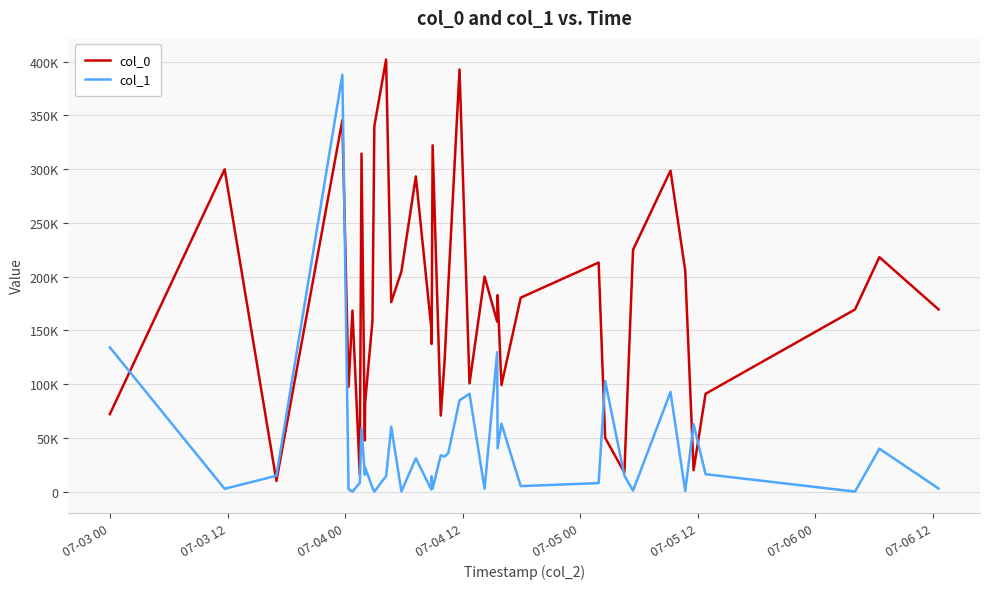

What are all the series names shown in the legend?

col_0, col_1